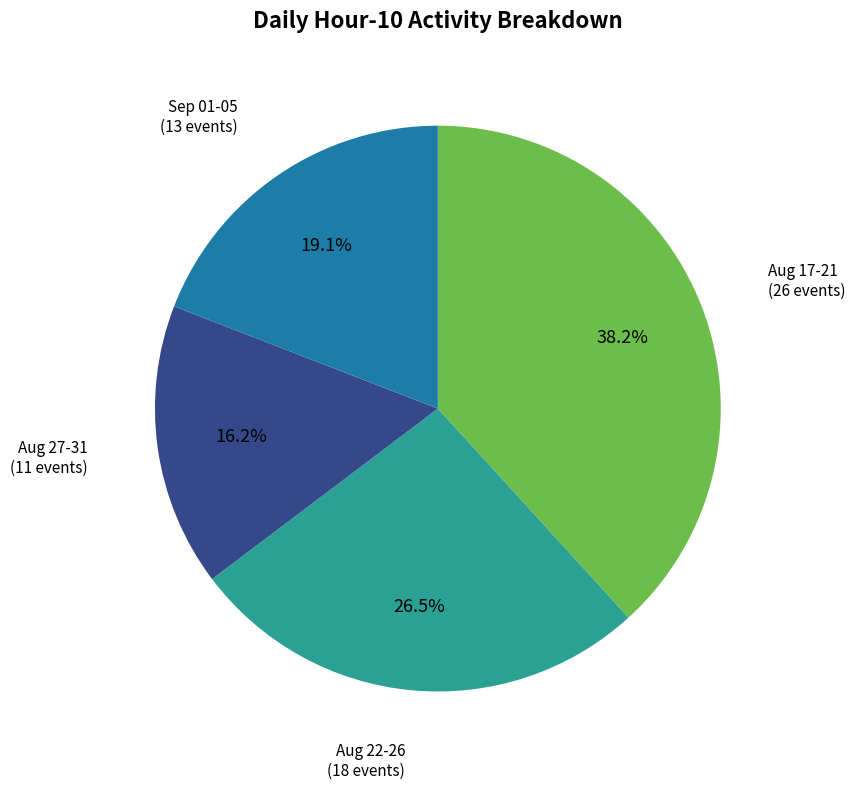

Does any single category account for the majority?

No